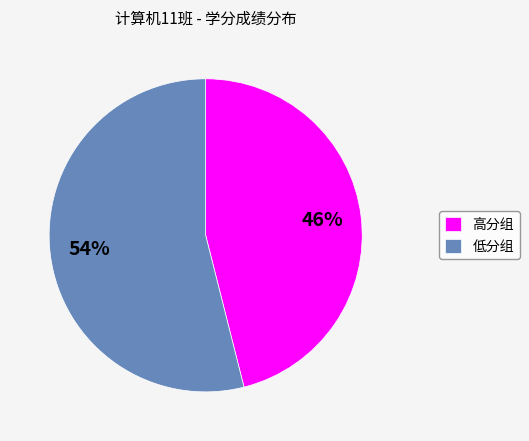

Which slice is the largest?

低分组